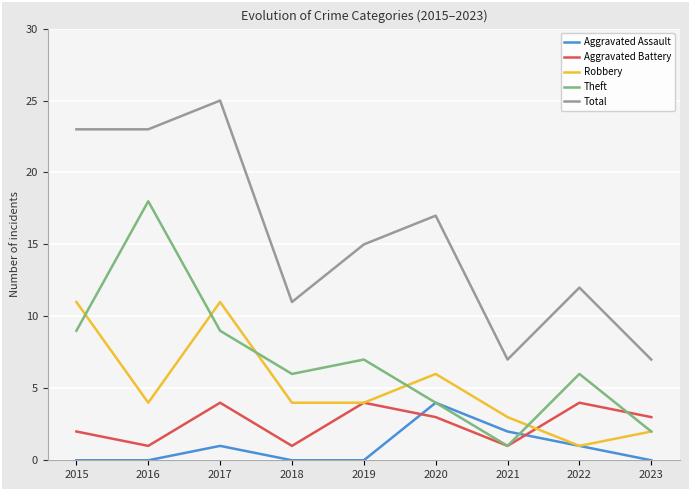

What is the maximum value shown in the chart?

25